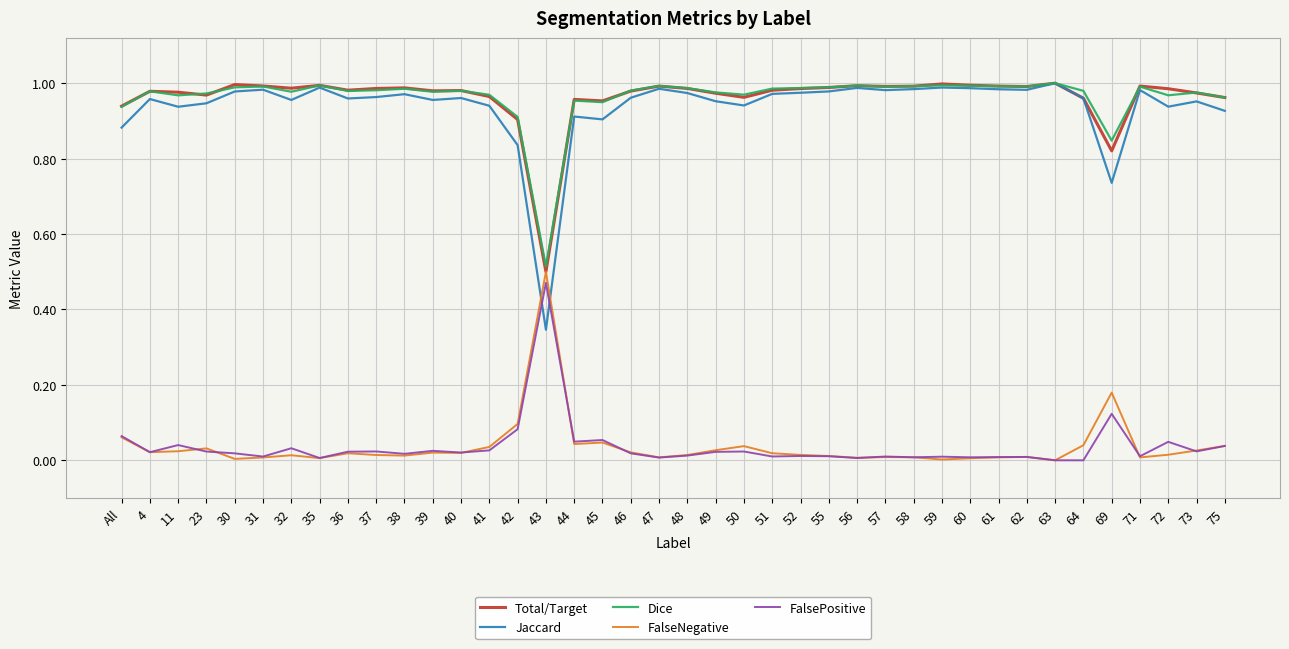

After their last crossing, which series has the higher values: Jaccard or FalseNegative?

Jaccard